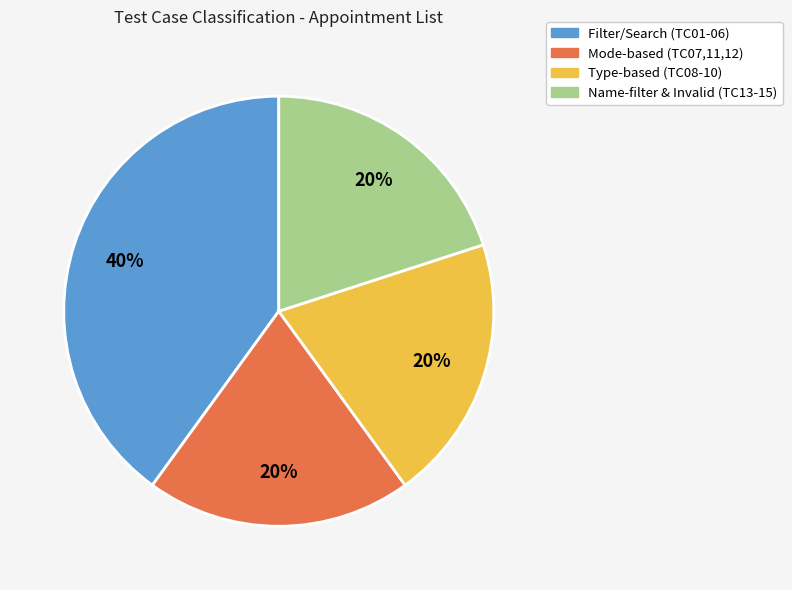

Count the number of slices in the pie.

4